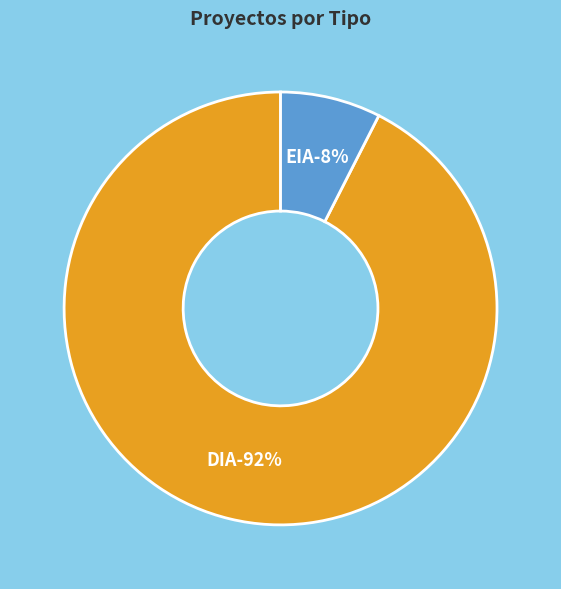

How many segments does this pie chart have?

2